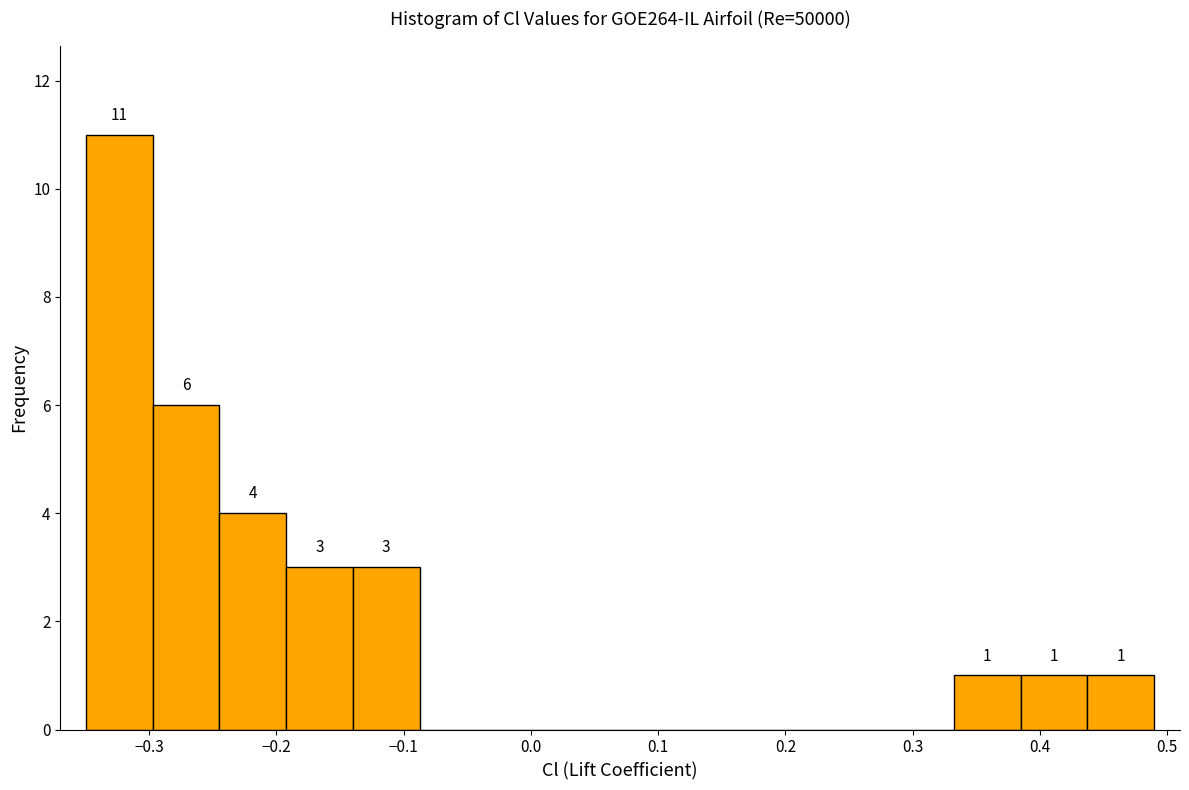

Which range on the x-axis has the tallest bar?

-0.35 to -0.30